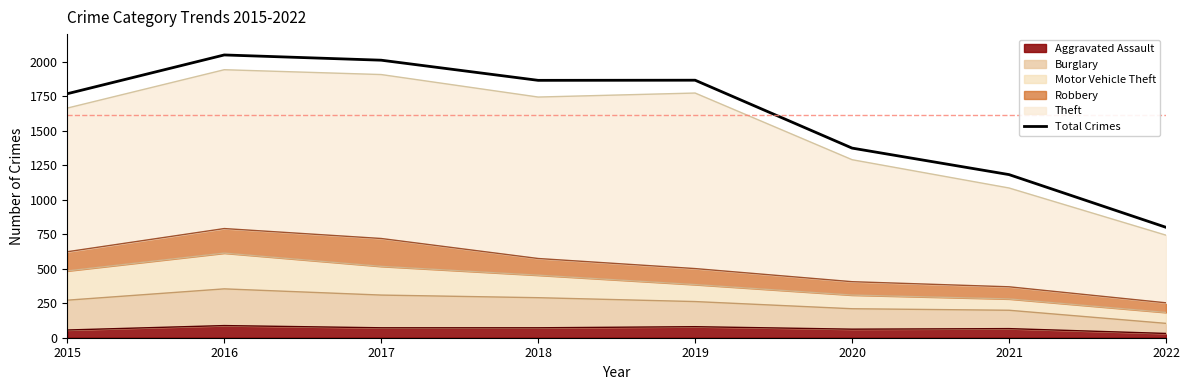

What is the value of the 8th point from the left?

800